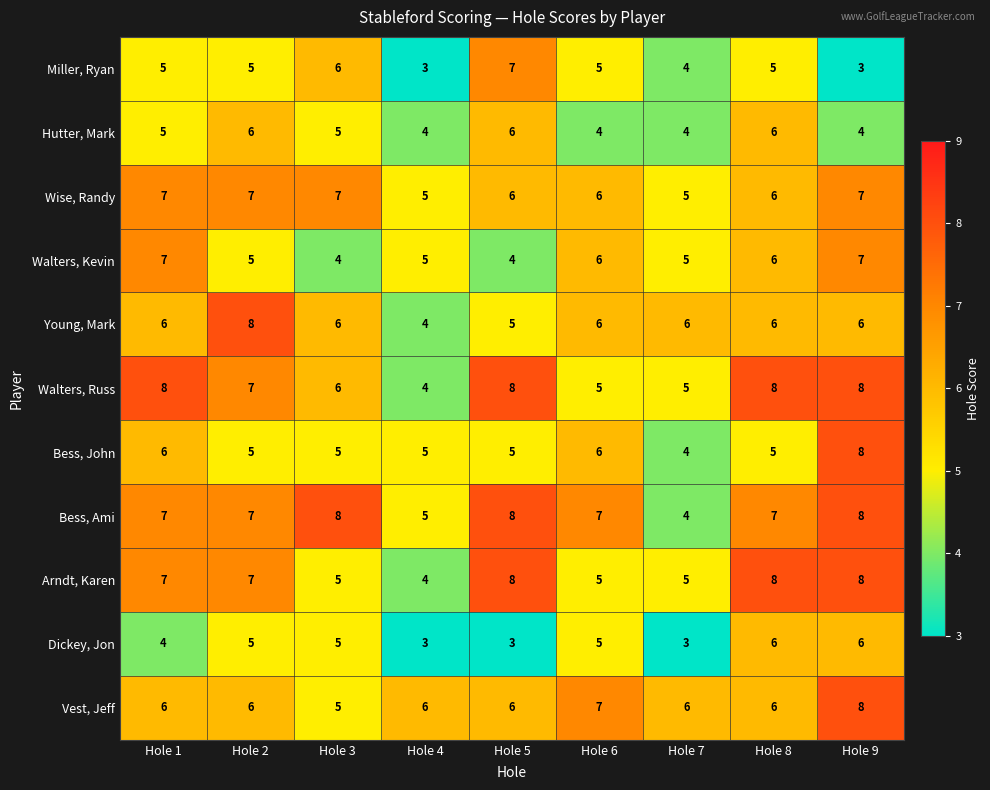

What is the approximate value of Bess, John at Hole 5?

5